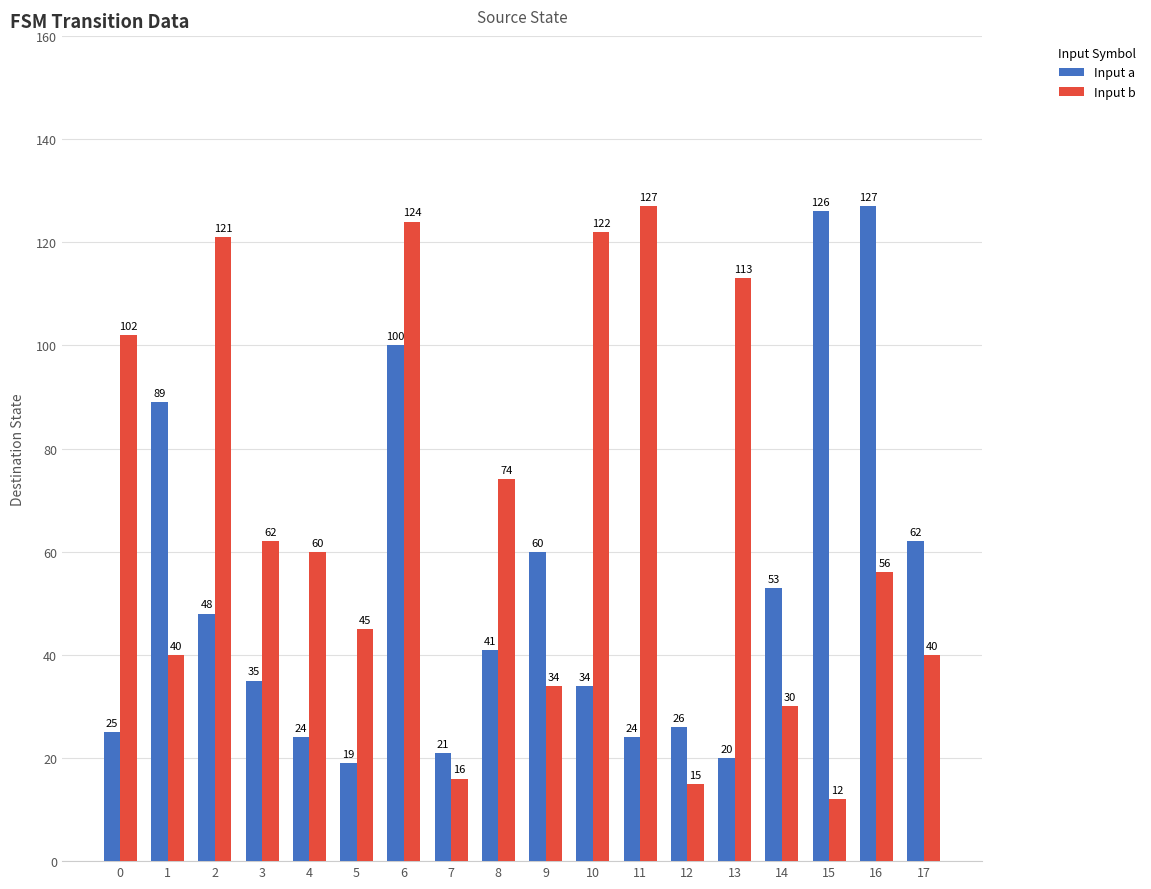

What is the greatest value displayed?

127